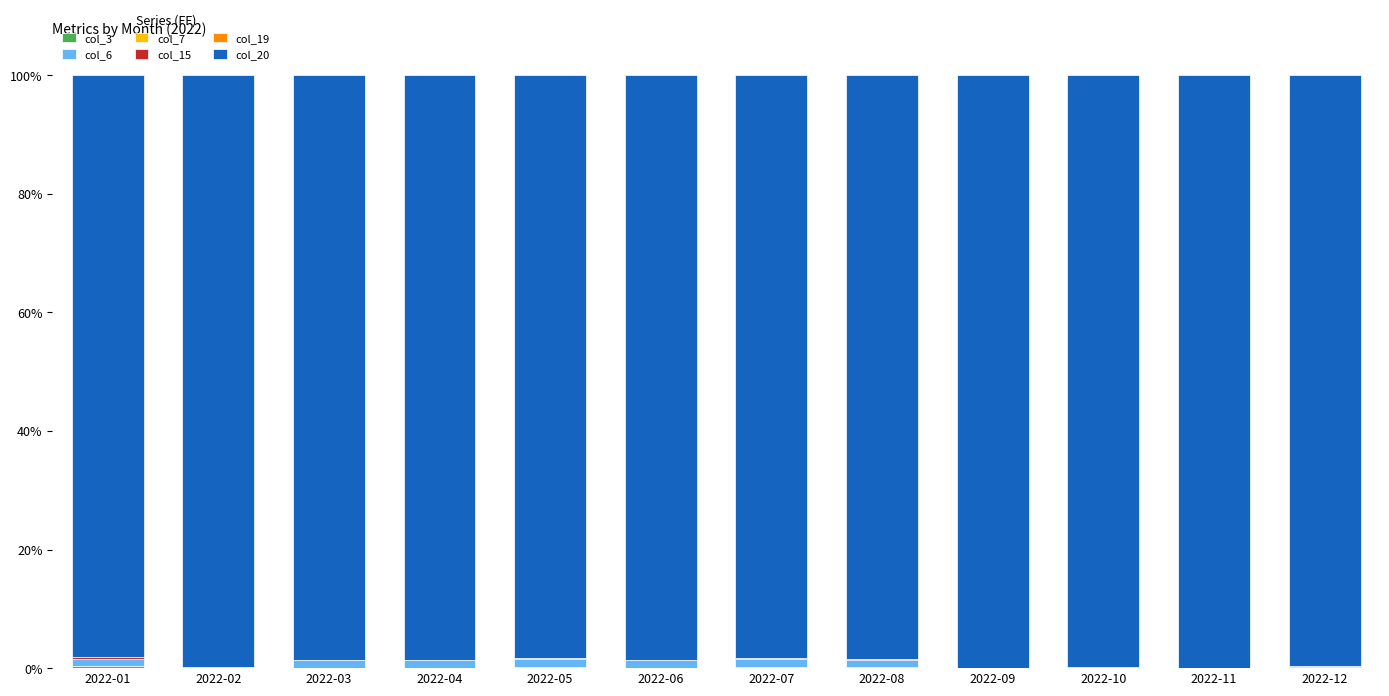

How many distinct data groups are displayed?

6